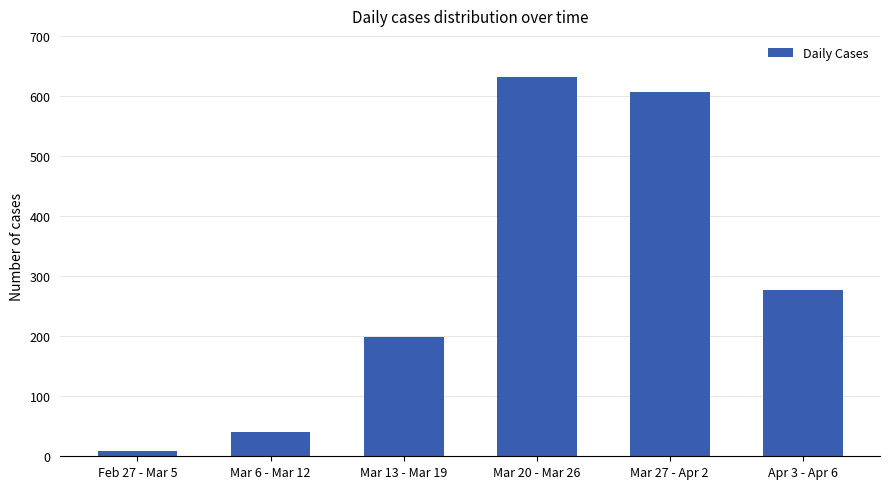

What is the approximate value at Mar 13 - Mar 19, to the nearest 10?

200